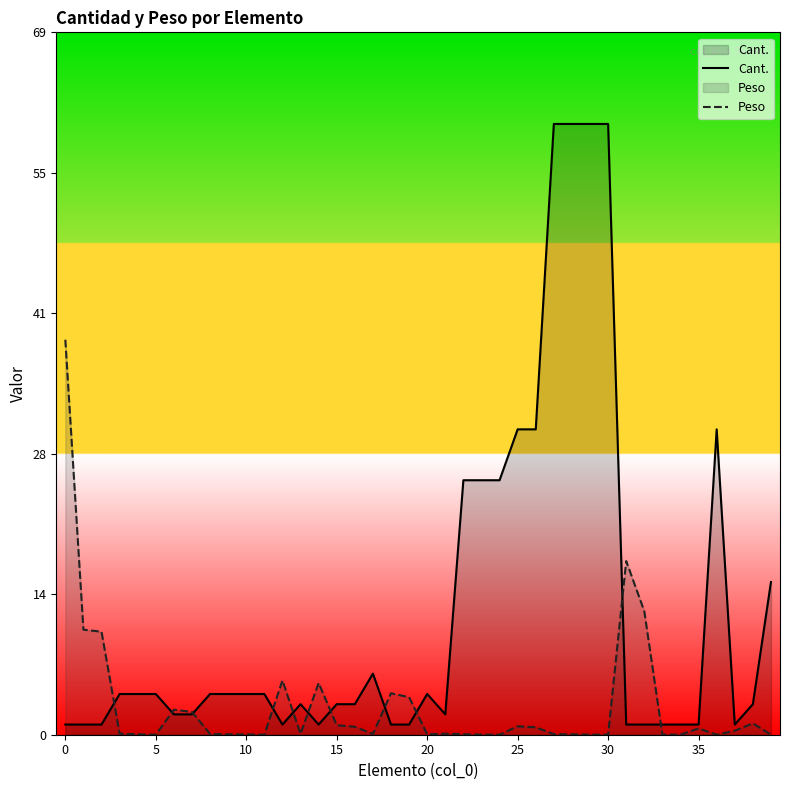

List the series in order of their overall mean, highest first.

Cant., Peso